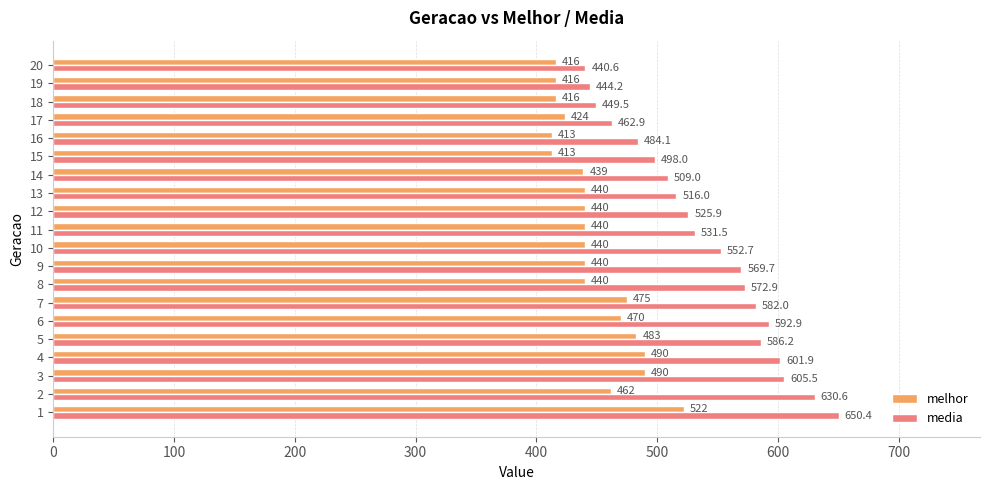

Which series changed the most between 6 and 18?

media